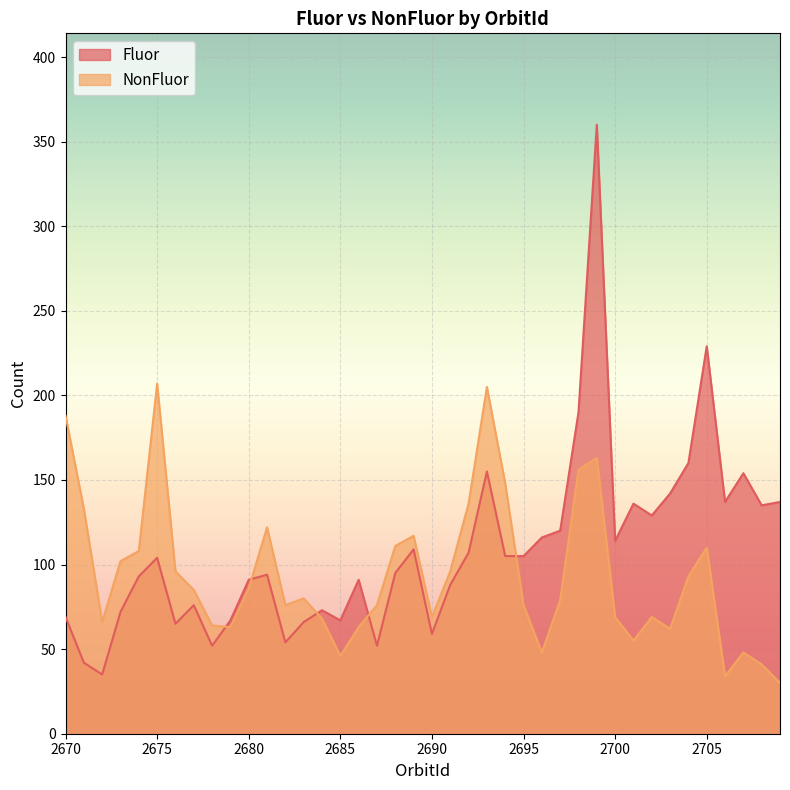

Reading left to right, extract all data points from this chart.

Fluor: 69	42	35	72	93	104	65	76	52	67	91	94	54	66	73	67	91	52	95	109	59	88	107	155	105	105	116	120	190	360	114	136	129	142	160	229	137	154	135	137
NonFluor: 188	133	66	102	108	207	96	85	64	63	86	122	76	80	68	46	63	76	111	117	69	96	136	205	148	76	48	79	156	163	69	55	69	62	93	110	34	48	41	30